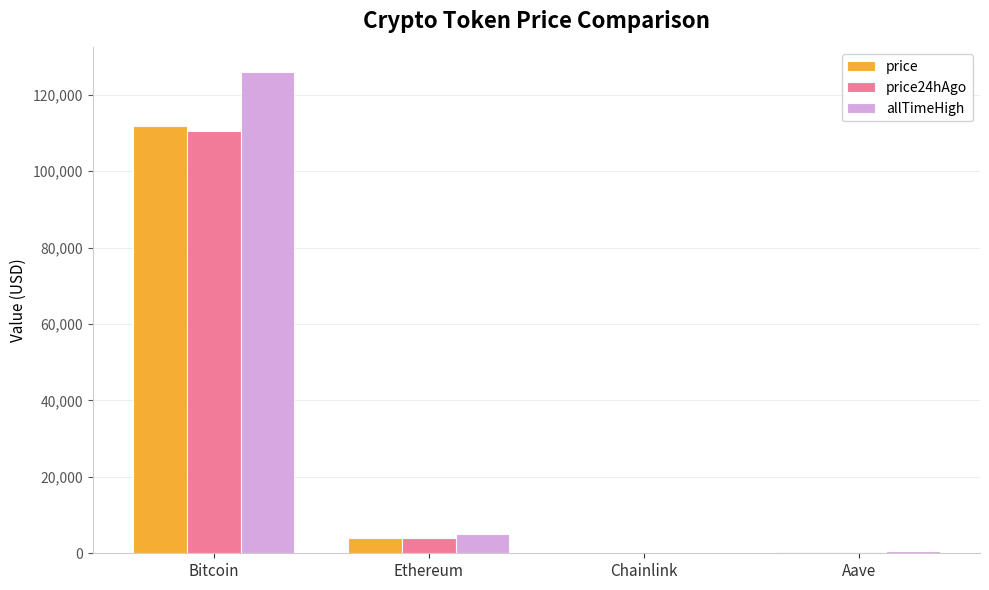

What is the sum of all allTimeHigh values?

131740.4